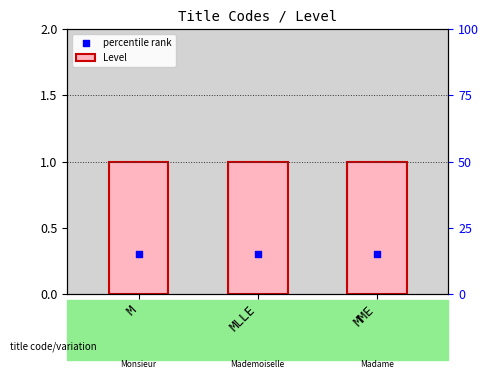

What is the total value across all series at MME?

1.3